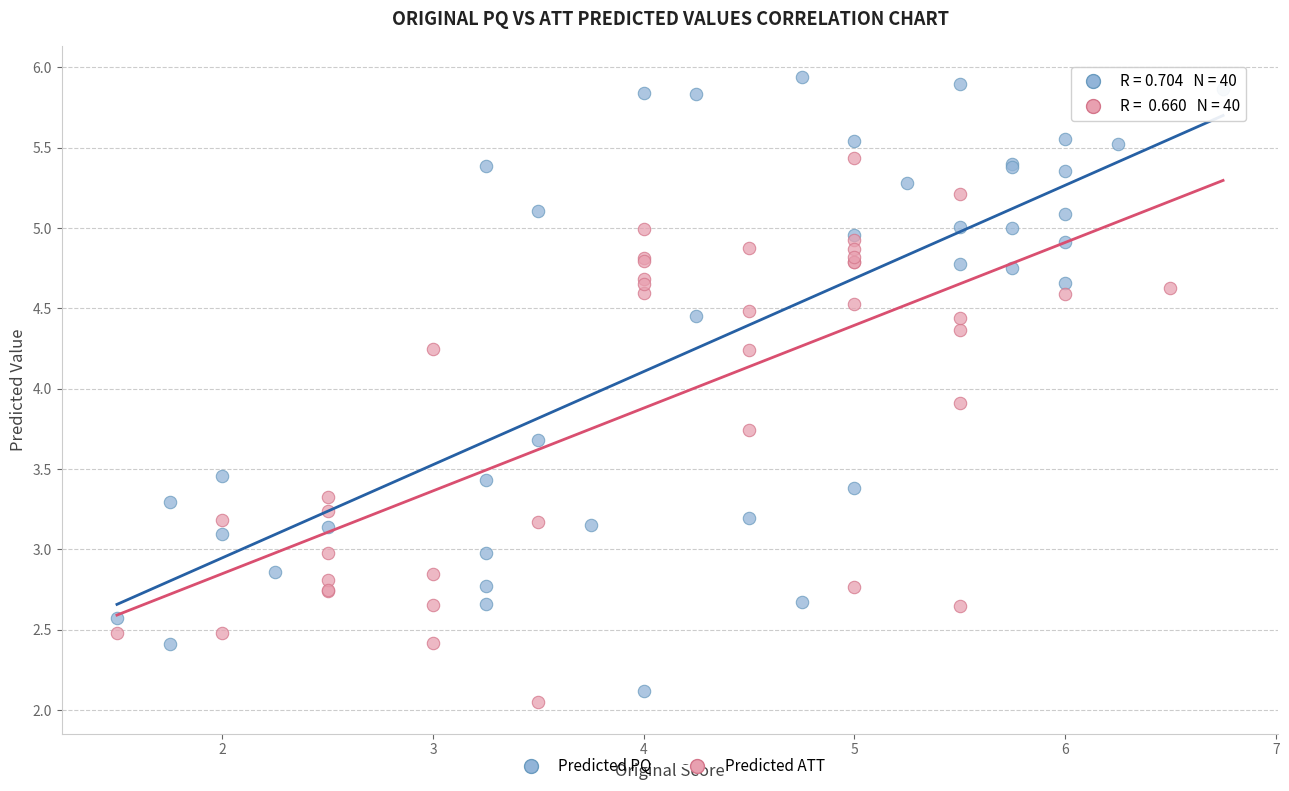

Which series reaches the maximum Y coordinate?

Predicted PQ